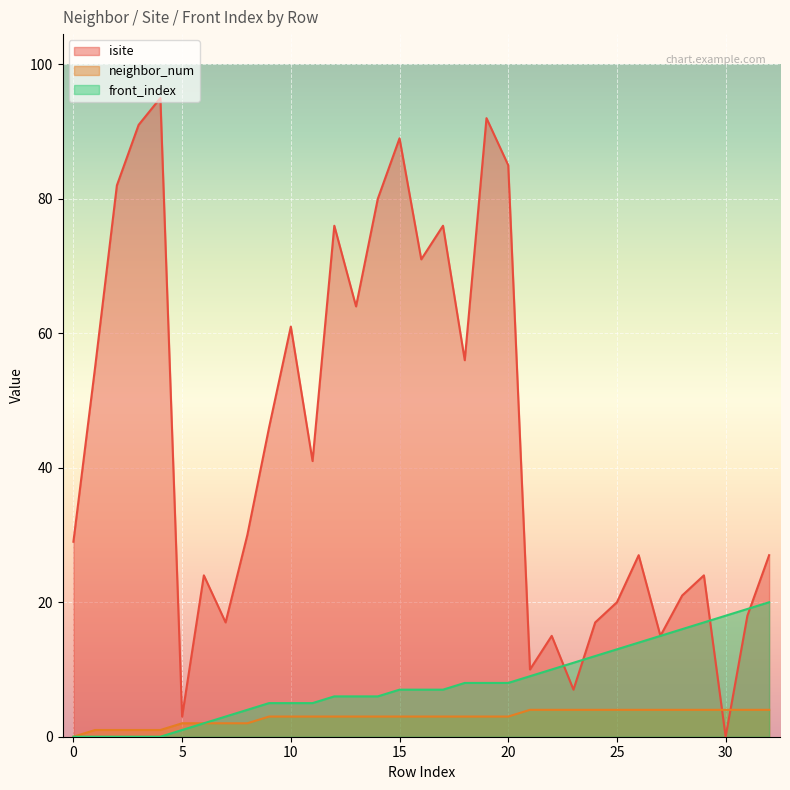

Between 26 and 30, which series saw the biggest shift?

isite